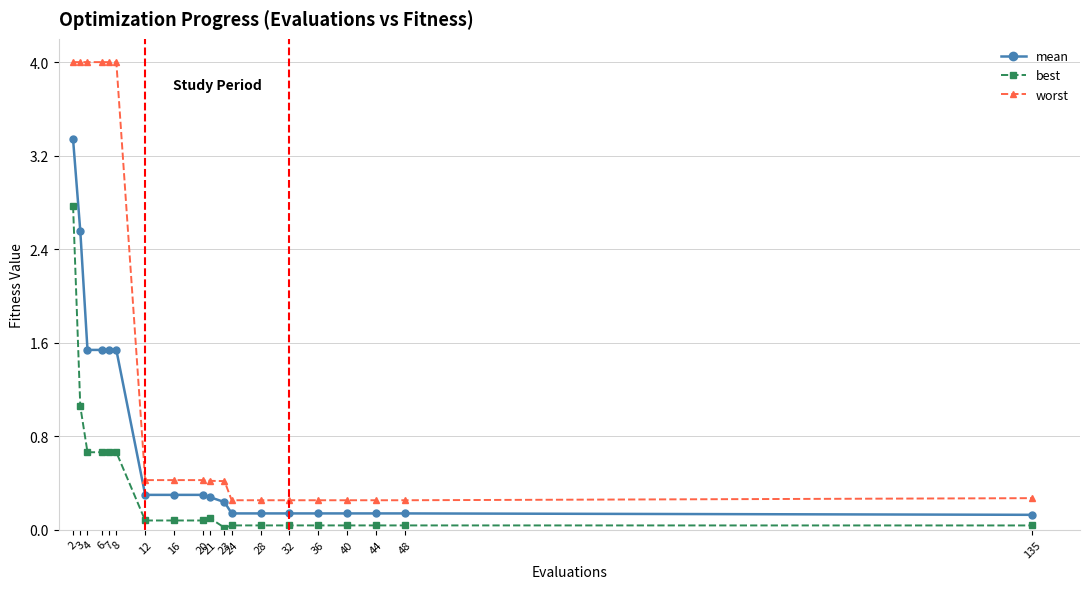

Rank the series by their average value, from lowest to highest.

best, mean, worst